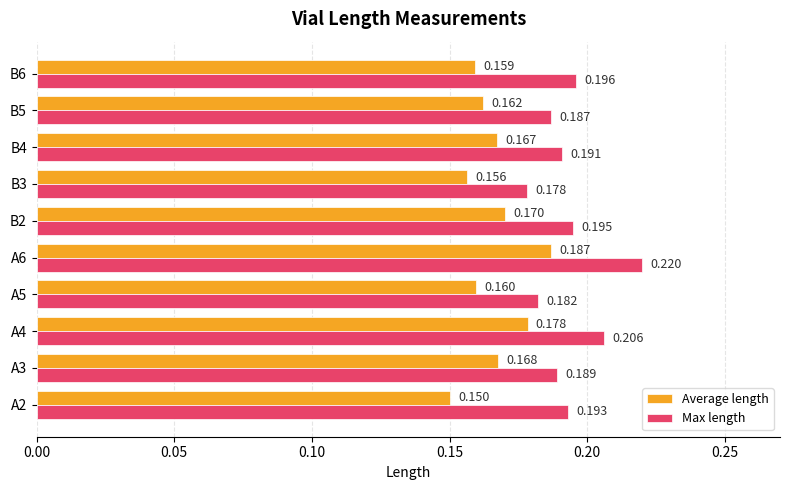

At how many categories does at least one series exceed 0?

10